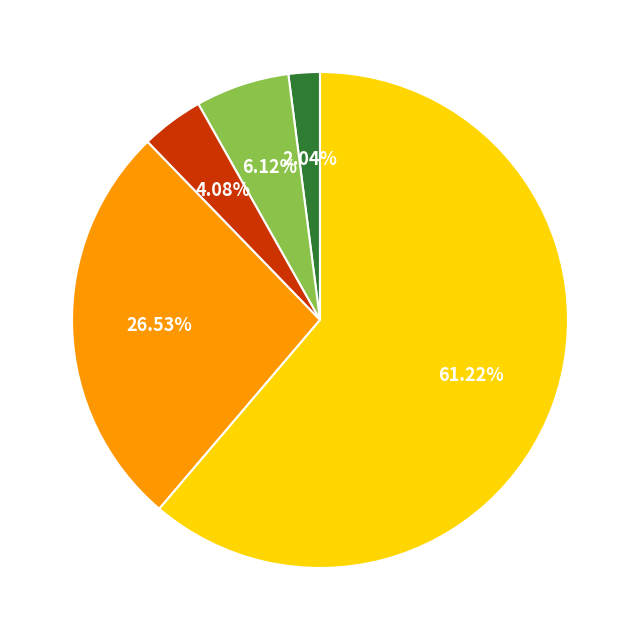

Is there a majority slice in this chart?

Yes